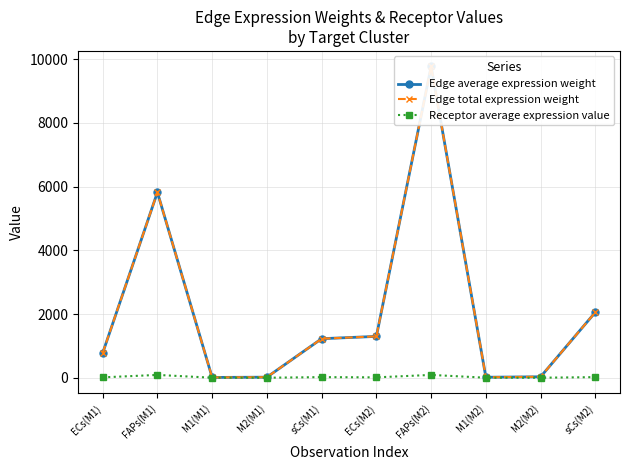

What is the difference between the second highest and minimum values in the Edge total expression weight series?

5812.1